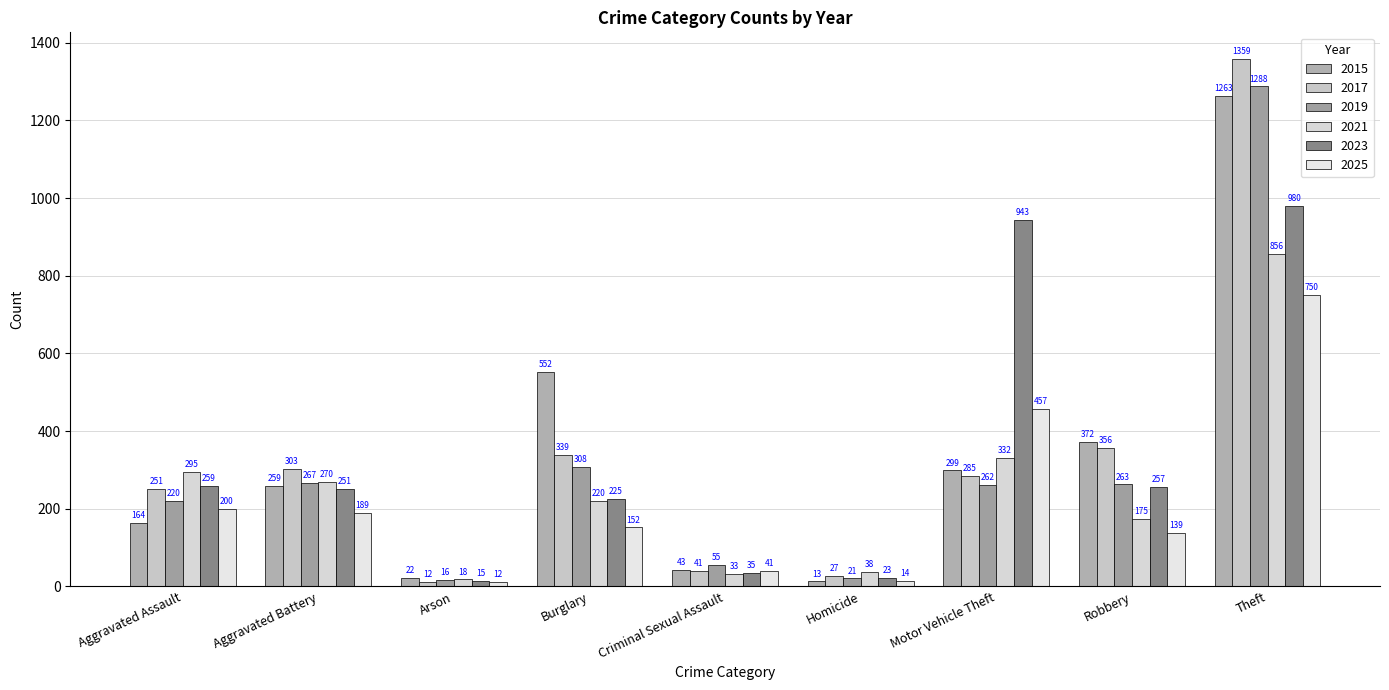

How many bars are there in each group?

6